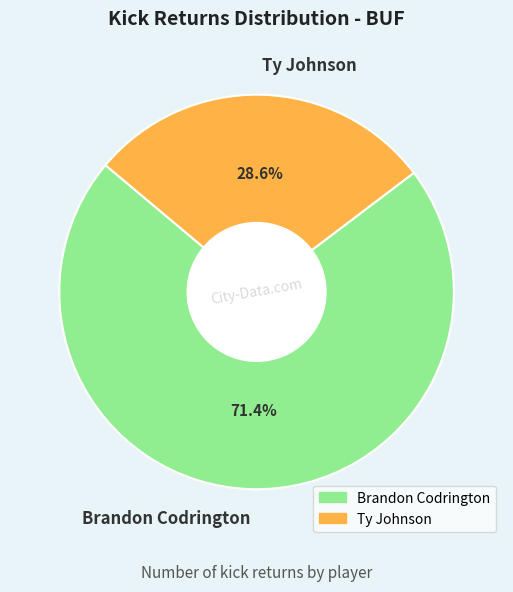

Between Ty Johnson and Brandon Codrington, which is larger?

Brandon Codrington